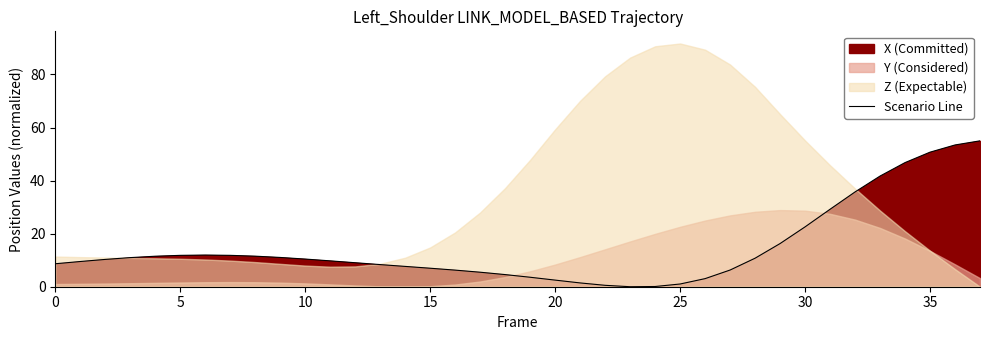

How many data points are less than 10?

19